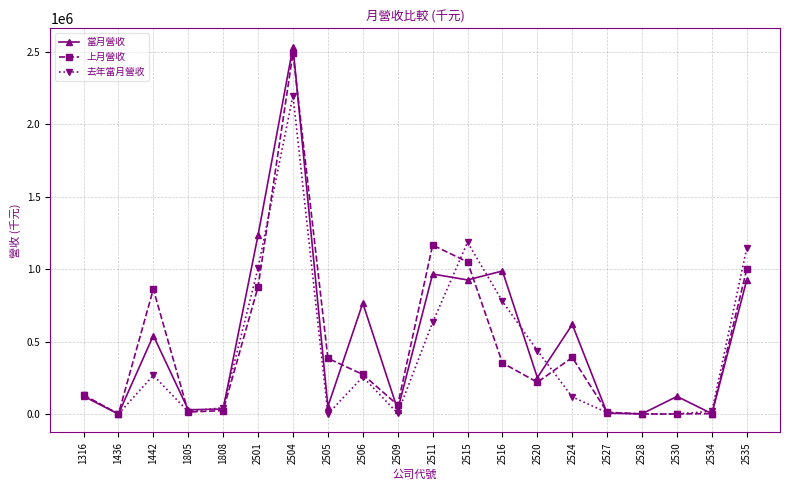

What value does the 上月營收 series have at 1442, to the nearest 100?

861900